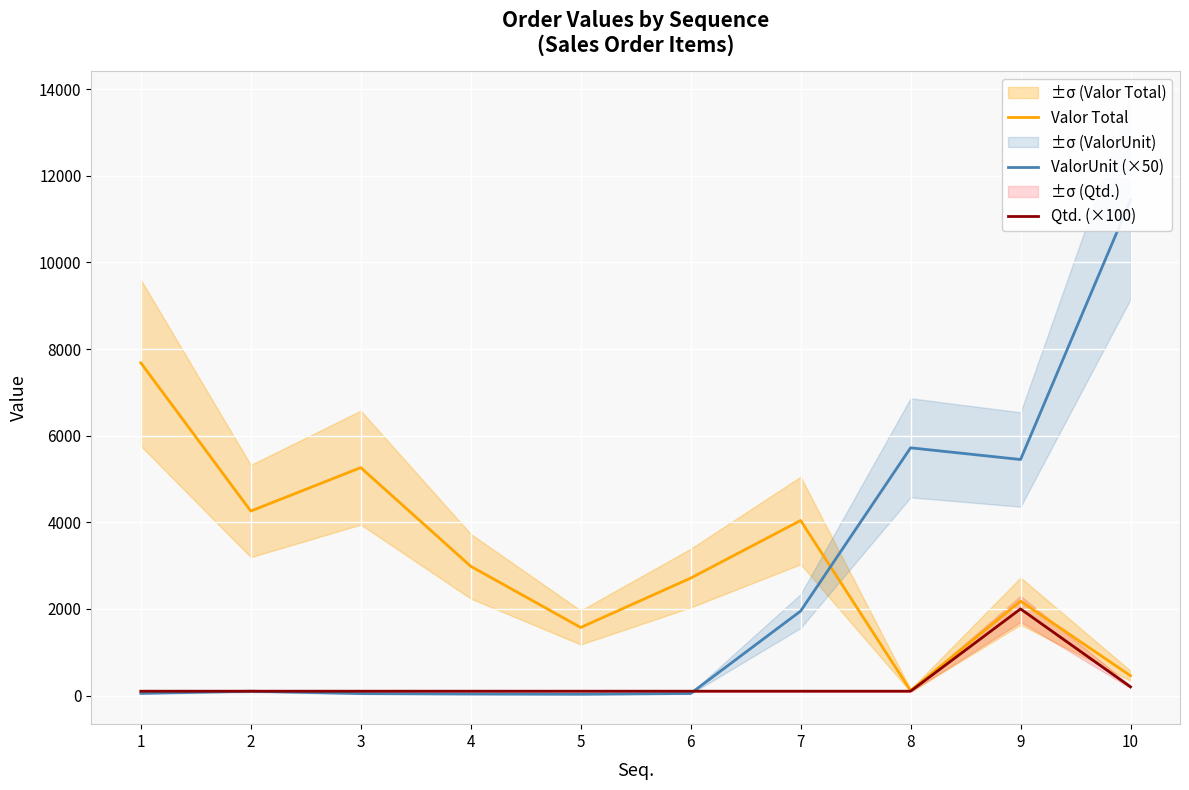

What is the value of the Valor Total point at the 3rd from the left?

5262.7